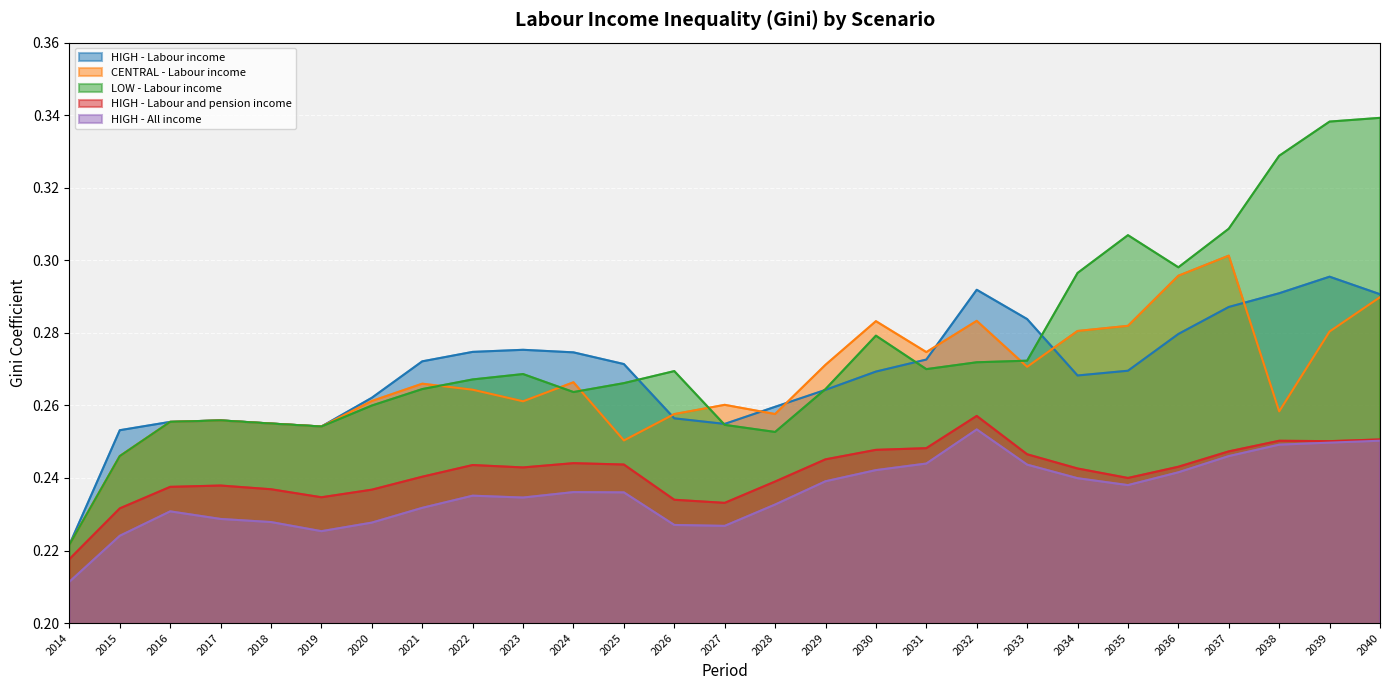

What is the sum of all LOW - Labour income values?

7.4